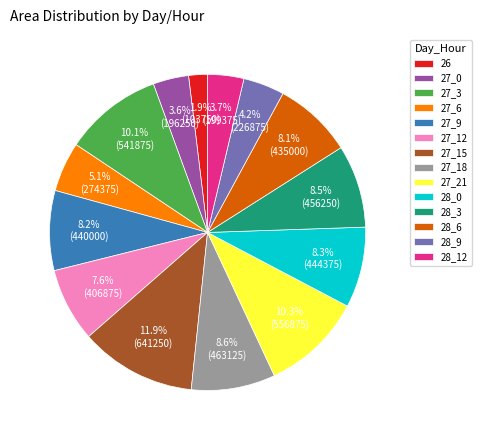

What percentage is the 27_9 slice, to the nearest percent?

8%